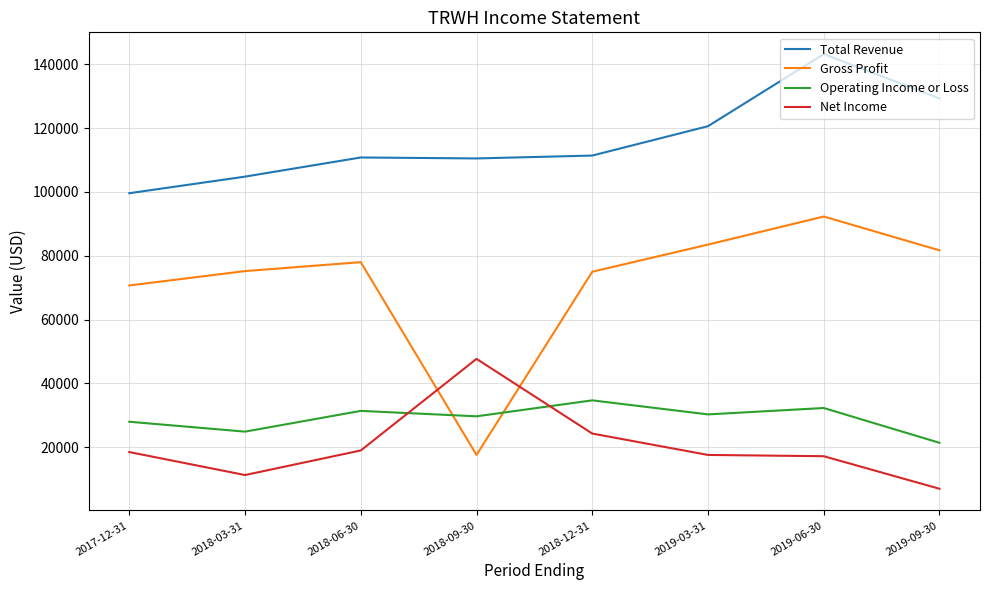

Does the chart display data point markers on the line(s)?

No